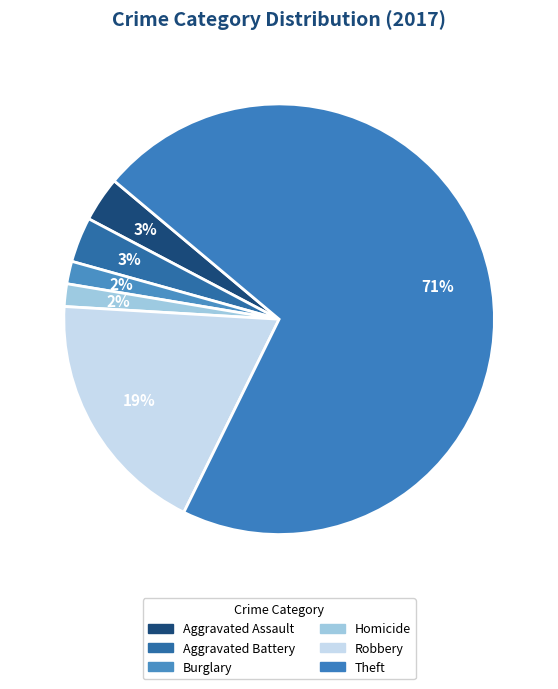

Does any single category account for the majority?

Yes